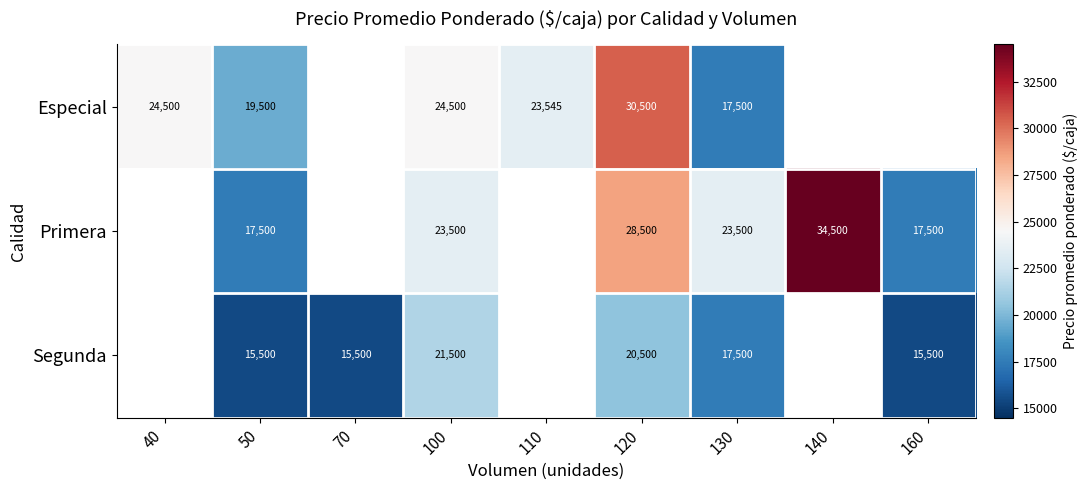

True or false: Primera has a value of 29573.8 at 160.

False